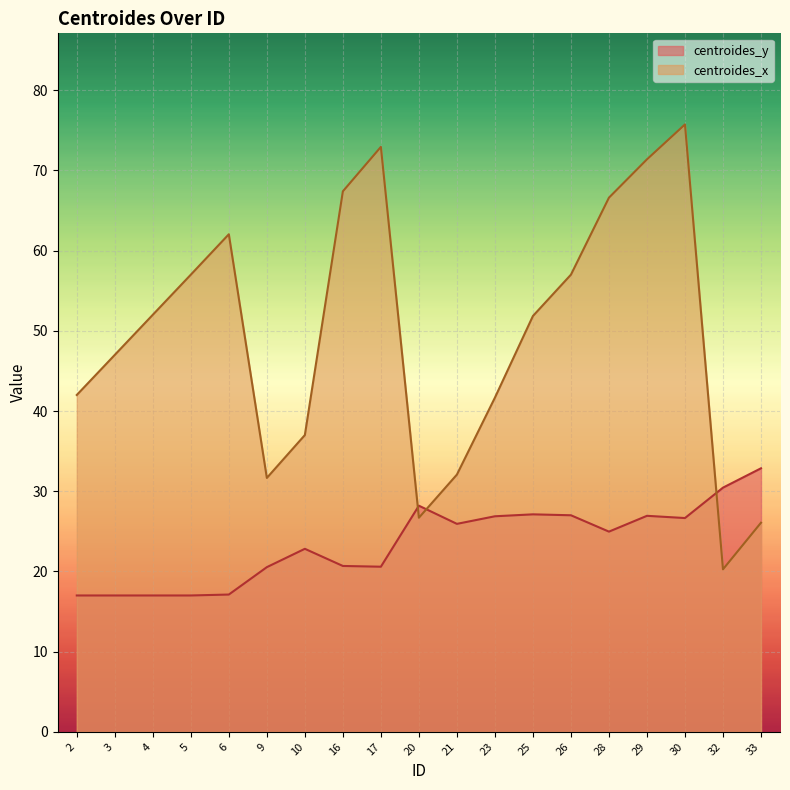

Between 5 and 30, which is larger?

30